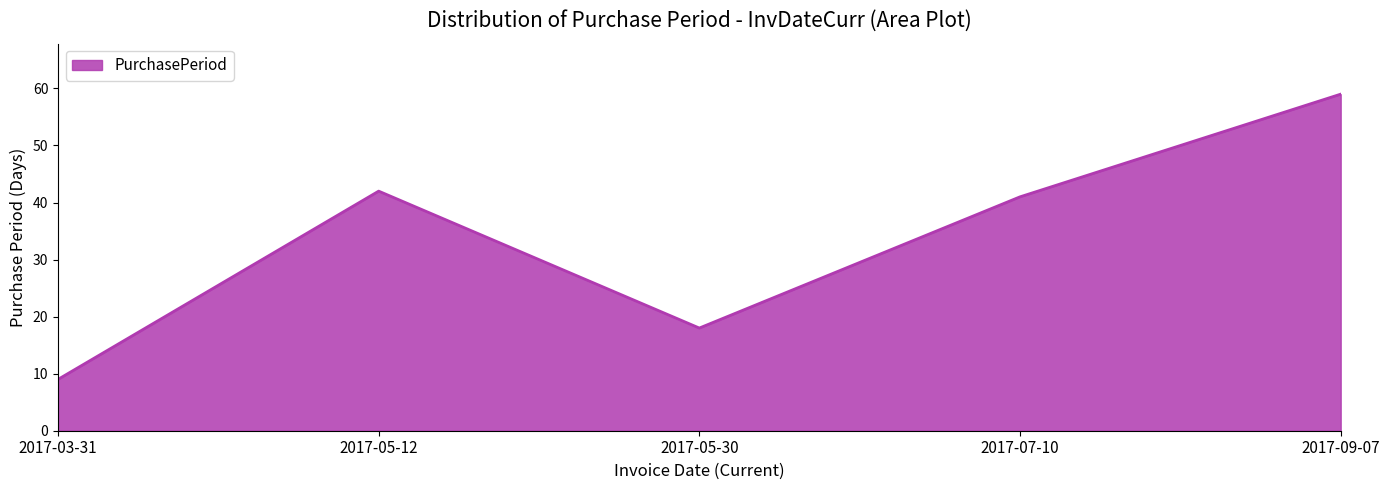

Does the chart have visible grid lines?

No